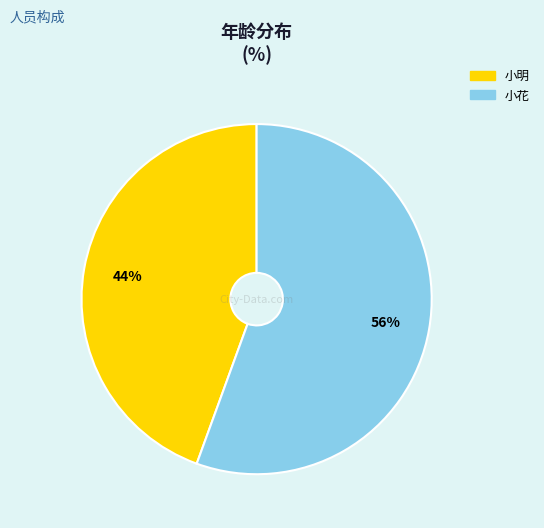

Approximately how many times larger is the value at 小明 compared to 小花?

0.8